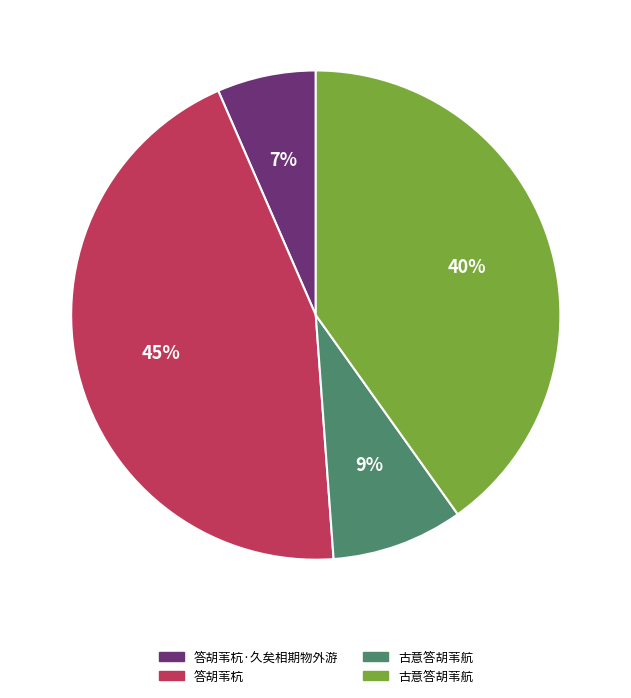

To the nearest percent, what is the difference between the largest and smallest slice percentages?

38%